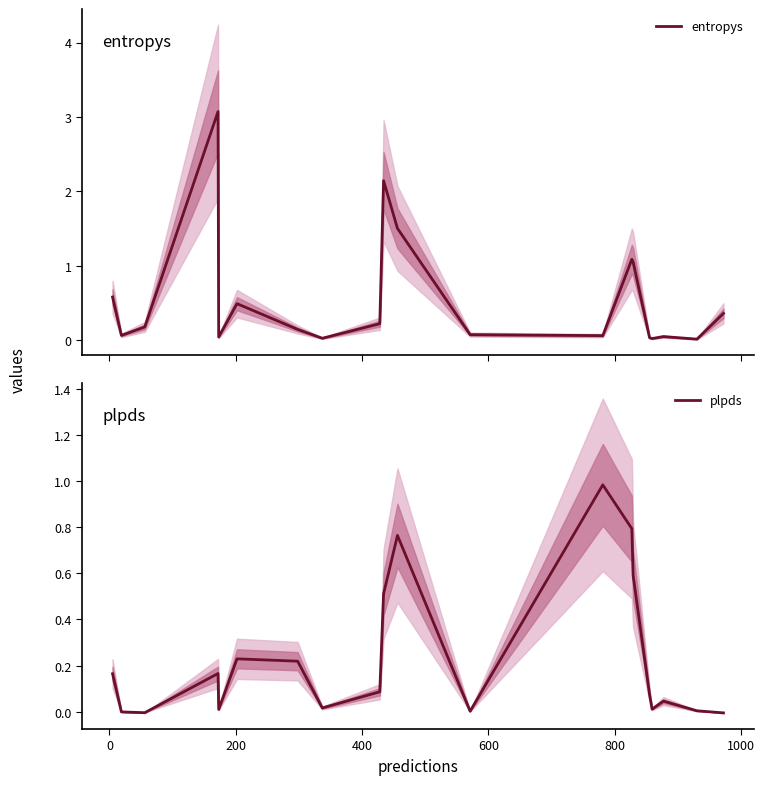

Reading right to left, what are all the values shown in this chart?

entropys: 0.4	0.0	0.0	0.0	0.0	1.0	1.1	0.1	0.1	1.5	2.1	0.2	0.0	0.1	0.5	0.0	3.1	0.2	0.1	0.6
plpds: -0.0	0.0	0.0	0.0	0.1	0.6	0.8	1.0	0.0	0.8	0.5	0.1	0.0	0.2	0.2	0.0	0.2	-0.0	-0.0	0.2